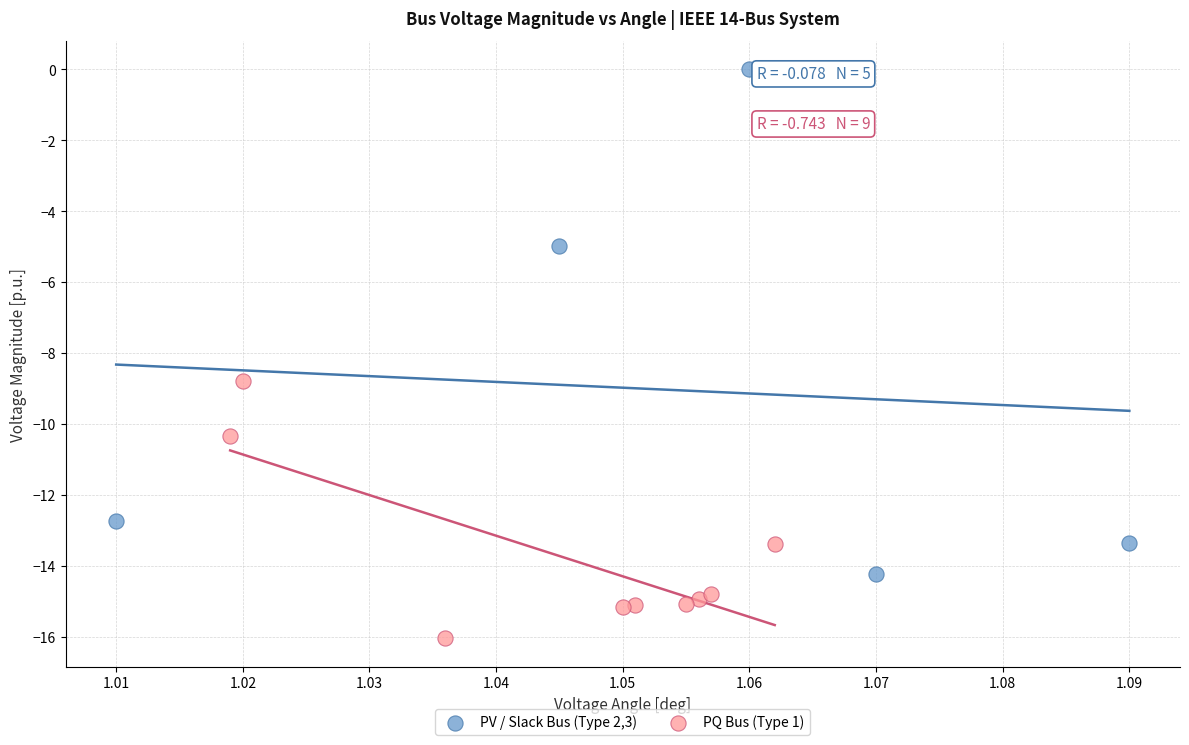

Which series reaches the maximum Y coordinate?

PV / Slack Bus (Type 2,3)